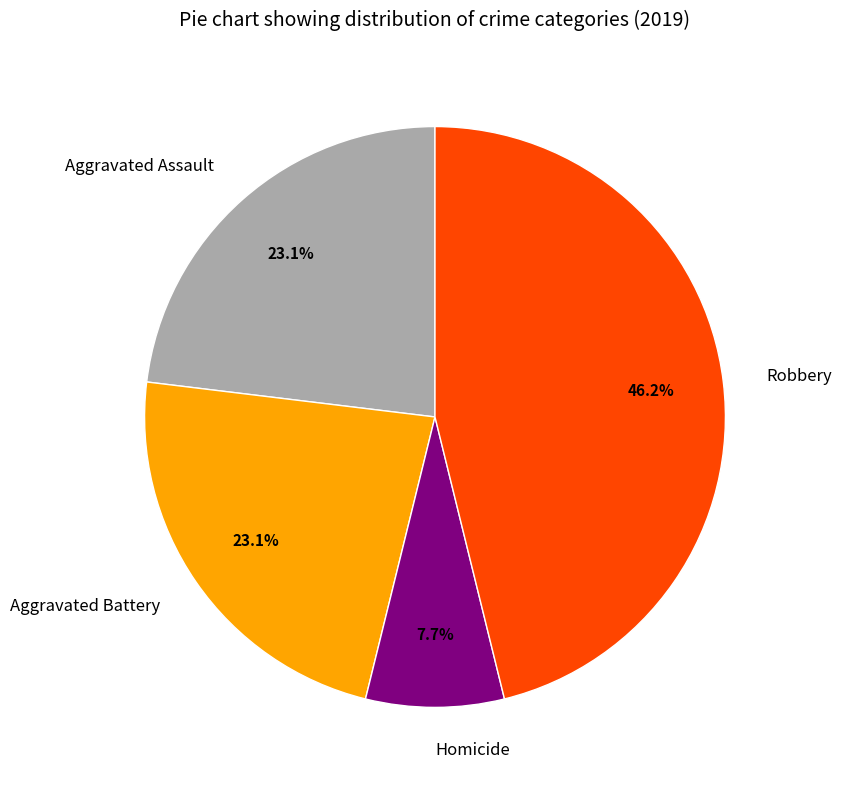

What is the ratio of the value at Robbery to the value at Homicide?

6.0